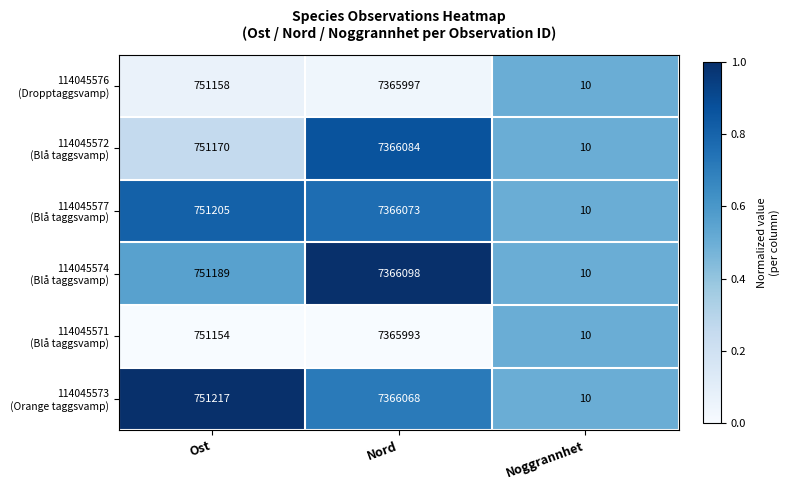

What is the total value across all series at Ost?

4507093